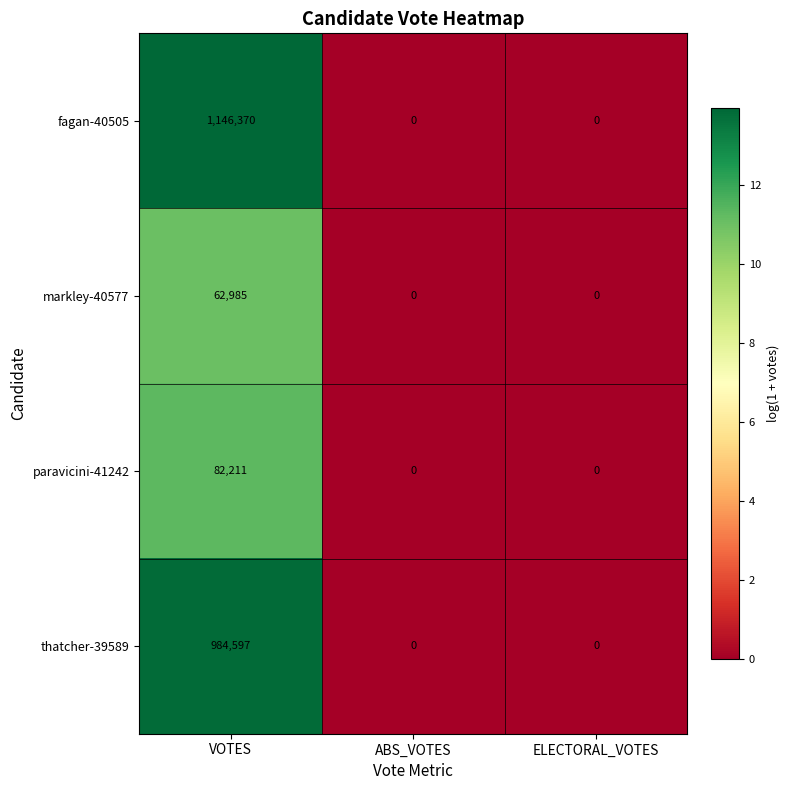

Rank the series by their maximum value, from lowest to highest.

markley-40577, paravicini-41242, thatcher-39589, fagan-40505